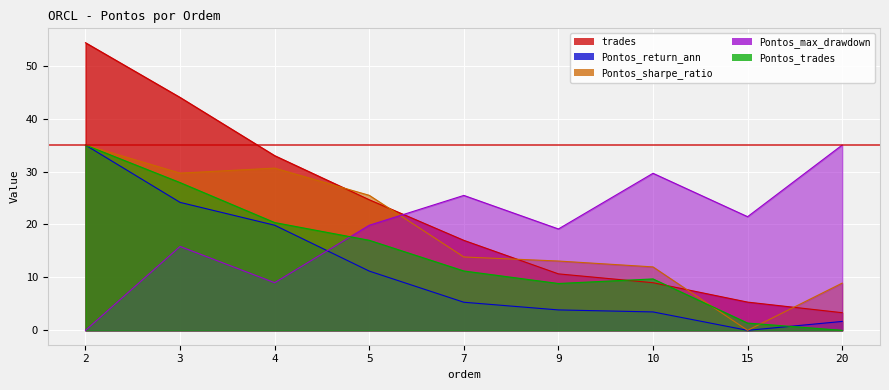

Reading left to right, extract all data points from this chart.

trades: 2=54.3	3=44.0	4=33.0	5=24.7	7=17.0	9=10.7	10=9.0	15=5.3	20=3.3
Pontos_return_ann: 2=35.0	3=24.2	4=19.9	5=11.2	7=5.3	9=3.9	10=3.5	15=0.0	20=1.7
Pontos_sharpe_ratio: 2=35.0	3=29.7	4=30.6	5=25.5	7=13.9	9=13.1	10=12.0	15=0.0	20=8.9
Pontos_max_drawdown: 2=0.0	3=15.8	4=9.0	5=19.8	7=25.5	9=19.1	10=29.7	15=21.5	20=35.0
Pontos_trades: 2=35.0	3=27.9	4=20.4	5=17.0	7=11.2	9=8.8	10=9.7	15=1.4	20=0.0